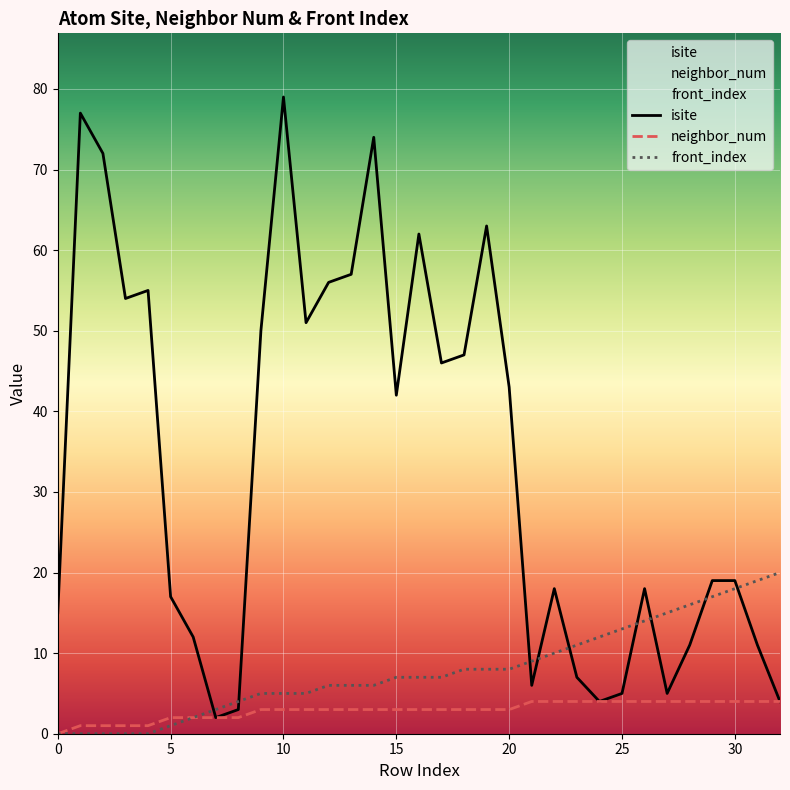

What is the difference between the neighbor_num values at 19 and 8?

1